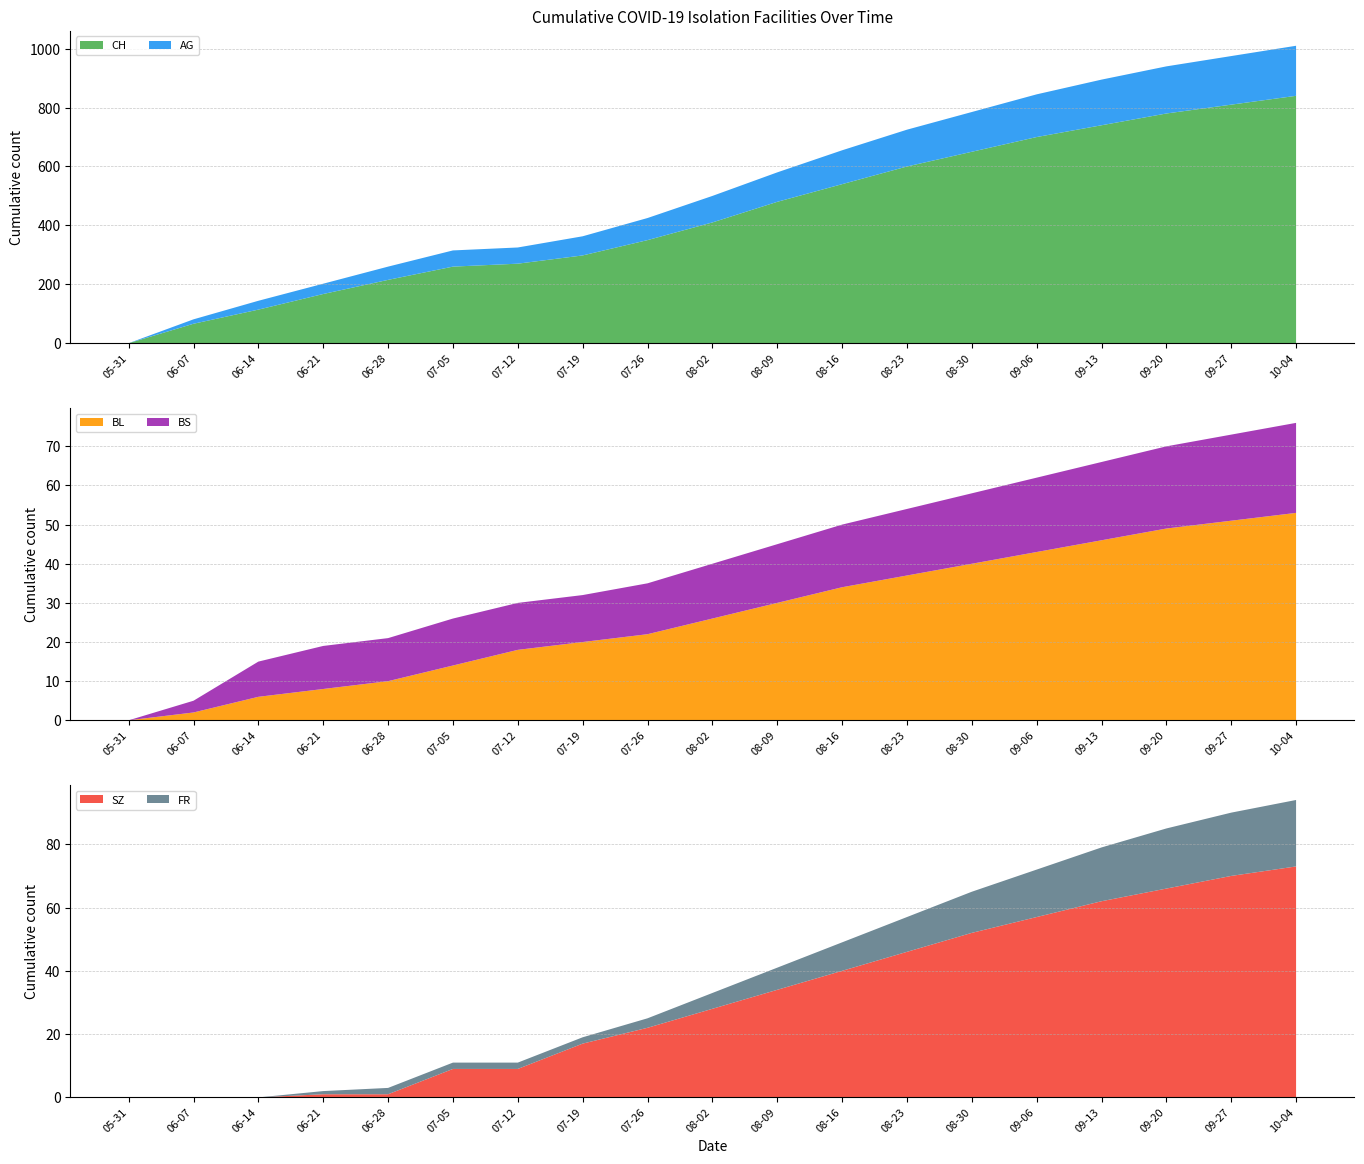

Reading left to right, what are all the values shown in this chart?

CH: 0	66	114	167	215	260	270	298	350	410	480	540	600	650	700	740	780	810	840
AG: 0	15	30	35	45	55	55	65	75	90	100	115	125	135	145	155	160	165	170
BL: 0	2	6	8	10	14	18	20	22	26	30	34	37	40	43	46	49	51	53
BS: 0	3	9	11	11	12	12	12	13	14	15	16	17	18	19	20	21	22	23
SZ: 0	0	0	1	1	9	9	17	22	28	34	40	46	52	57	62	66	70	73
FR: 0	0	0	1	2	2	2	2	3	5	7	9	11	13	15	17	19	20	21